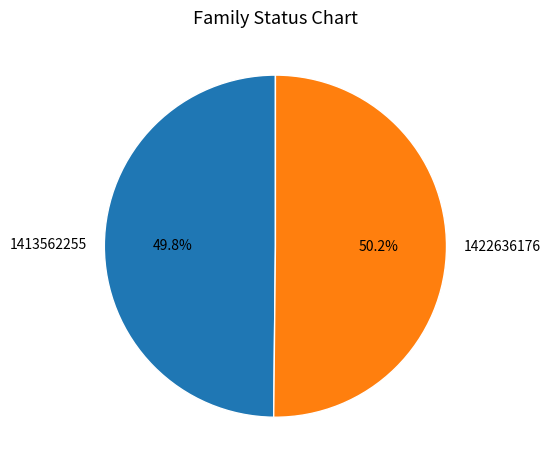

Does any single category account for the majority?

Yes